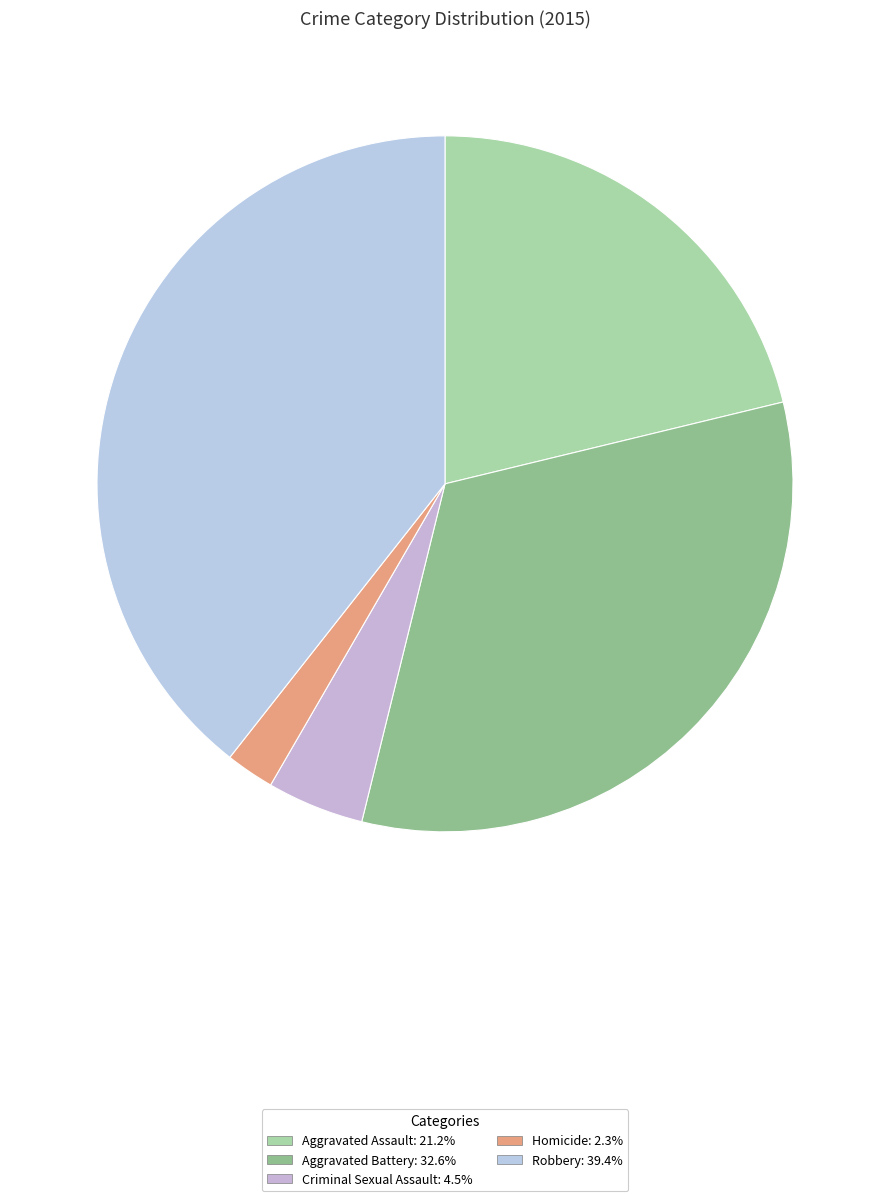

Is there a majority slice in this chart?

No